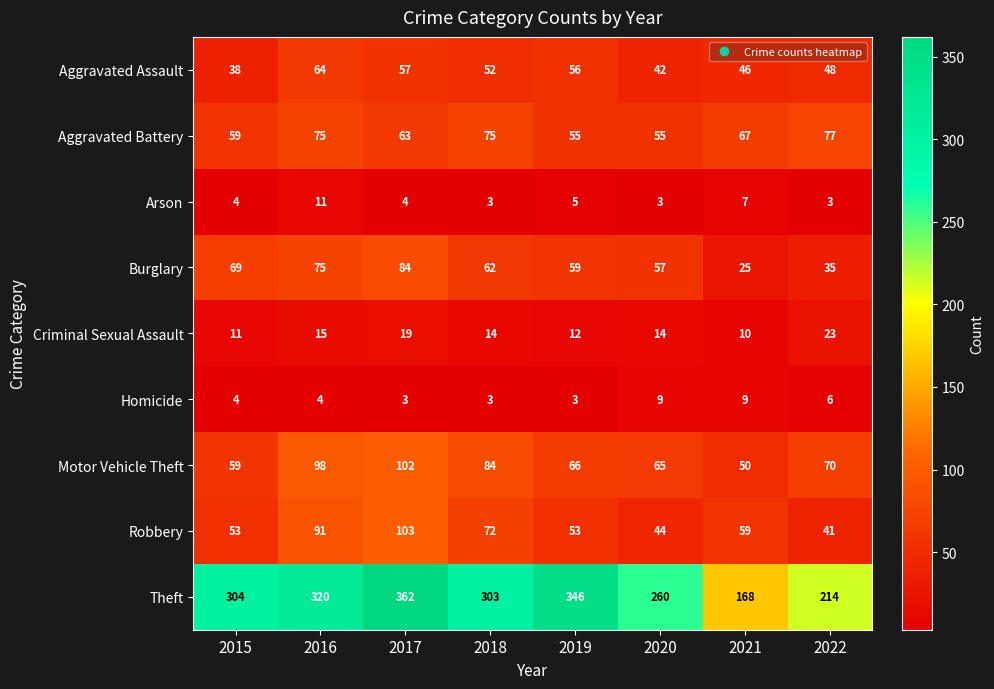

Which series changed the most between 2015 and 2019?

Theft